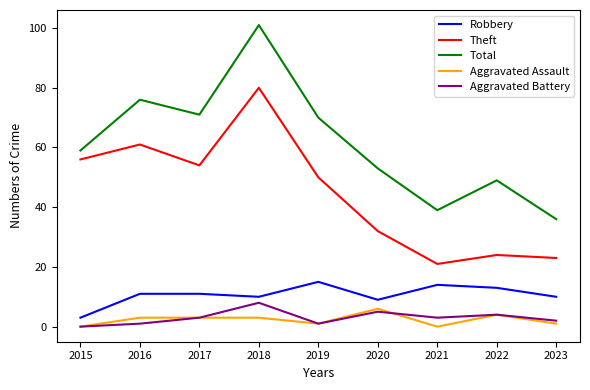

What value does the Robbery series have at 2017?

11